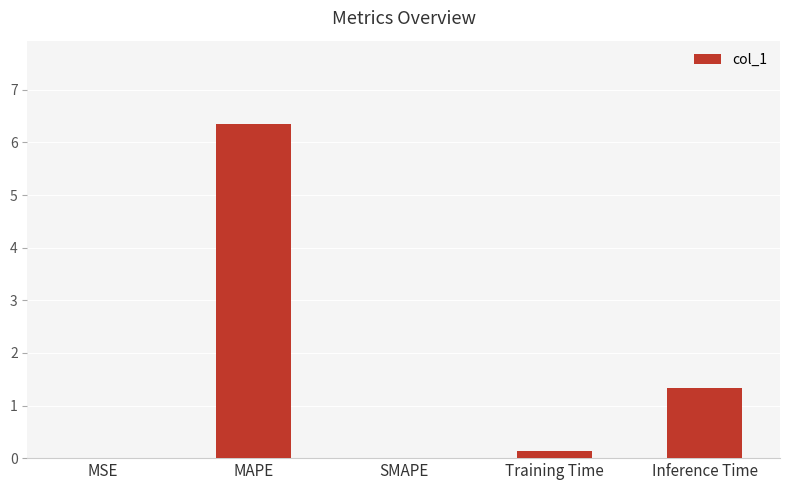

Between Inference Time and SMAPE, which is larger?

Inference Time